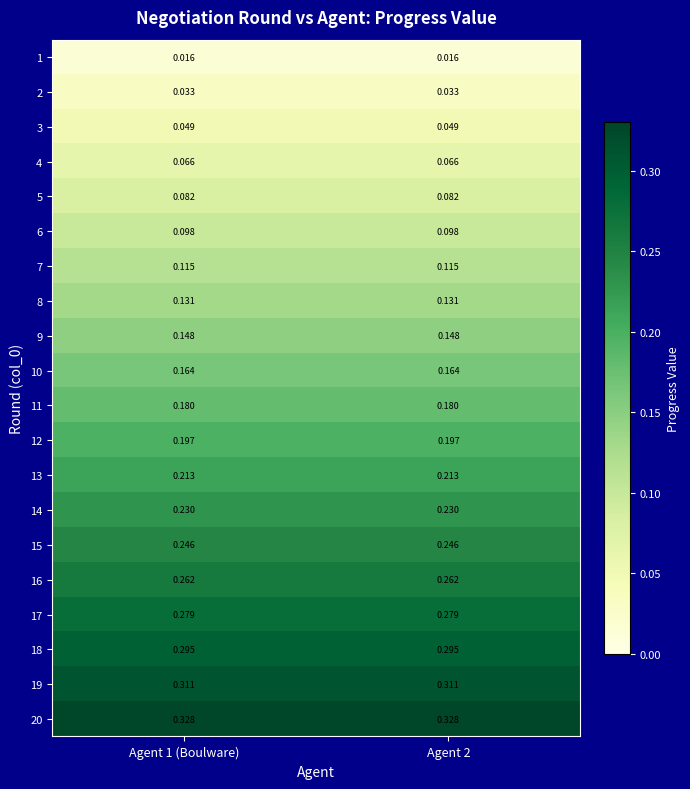

How many data points does each series have?

2